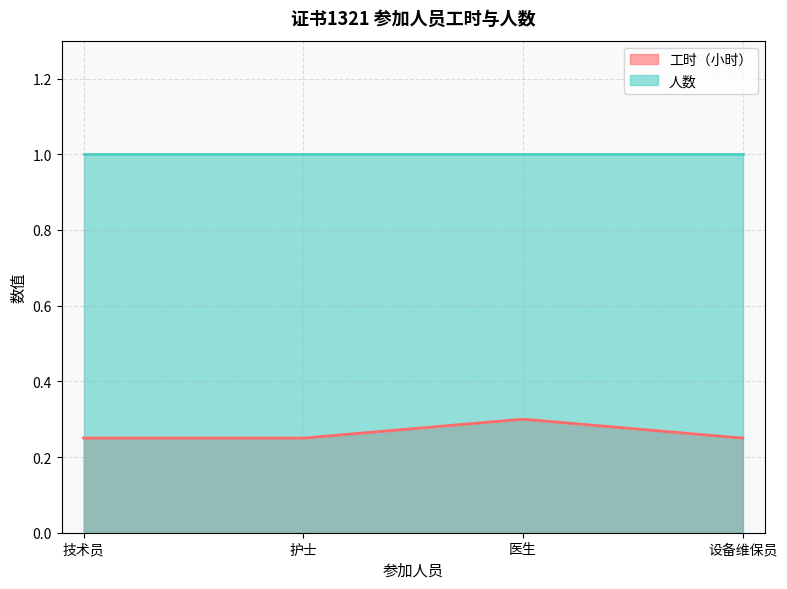

How many points are higher than both their immediate neighbors (excluding endpoints)?

1